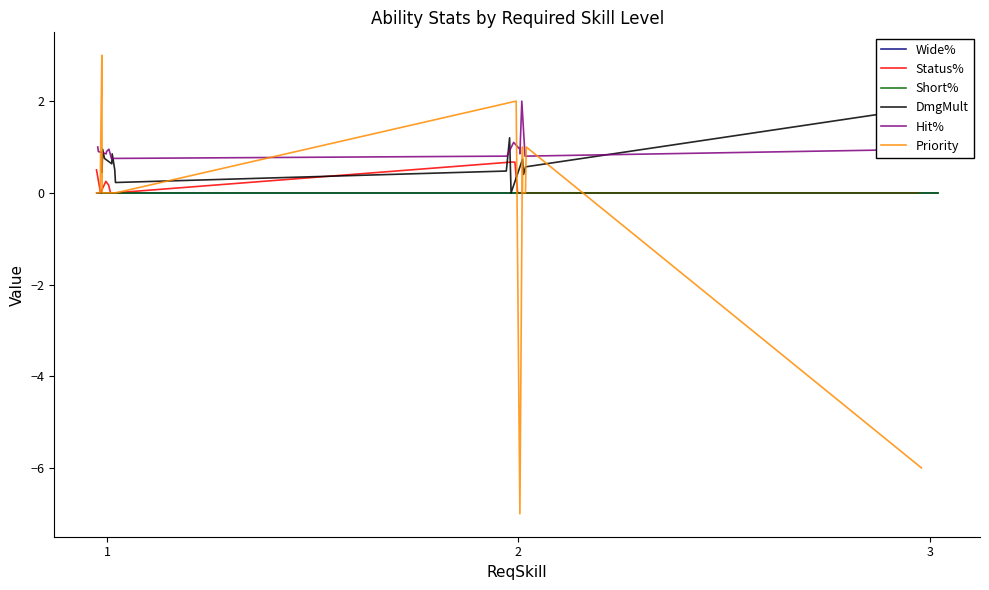

After their last crossing, which series has the higher values: DmgMult or Priority?

DmgMult